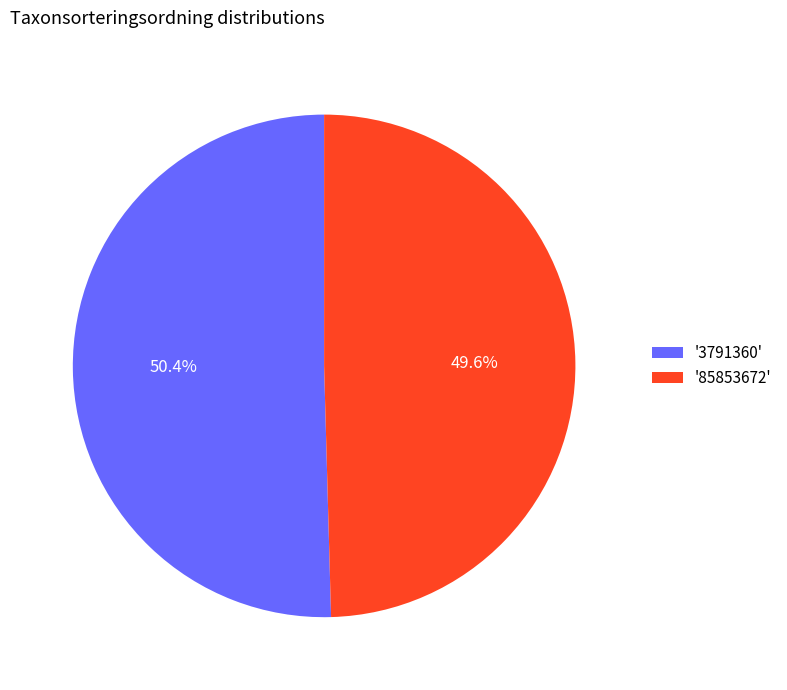

What portion of the pie excludes '85853672'?

50.4%